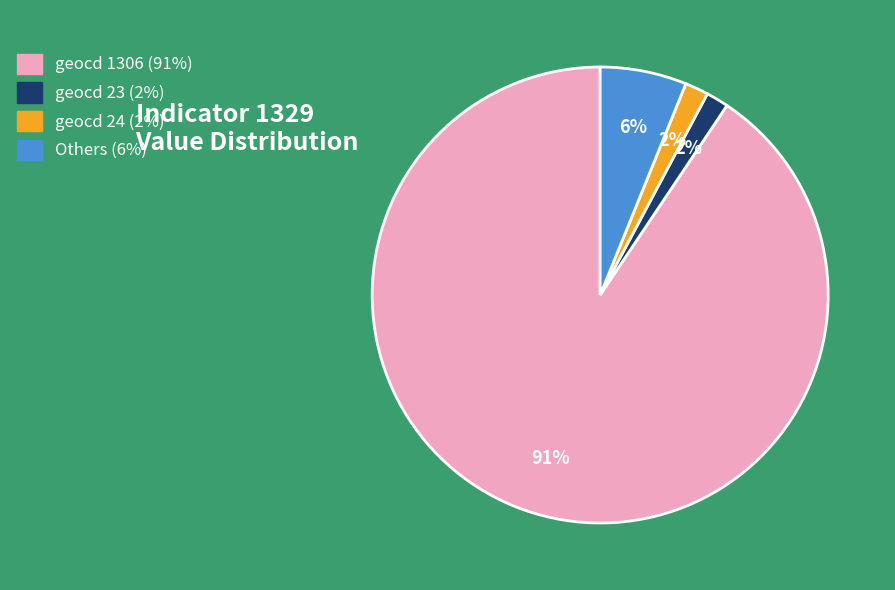

Is there any slice that represents more than half of the pie?

Yes